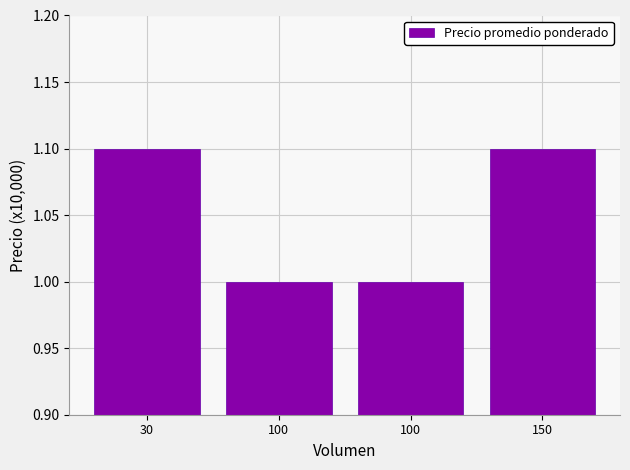

What is the minimum value shown in the chart?

1.0